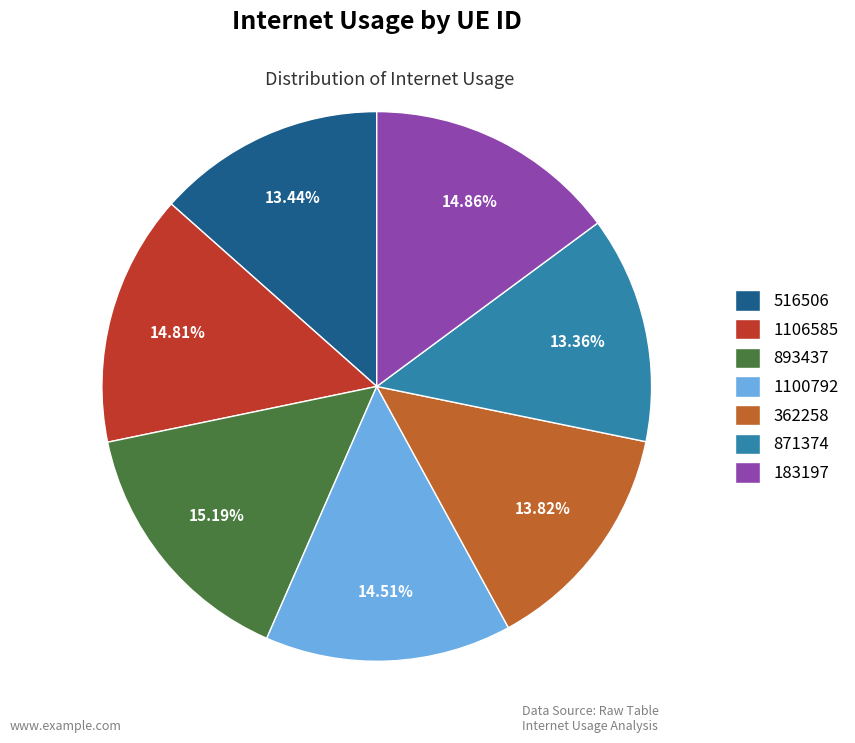

What portion of the pie excludes 893437?

84.8%